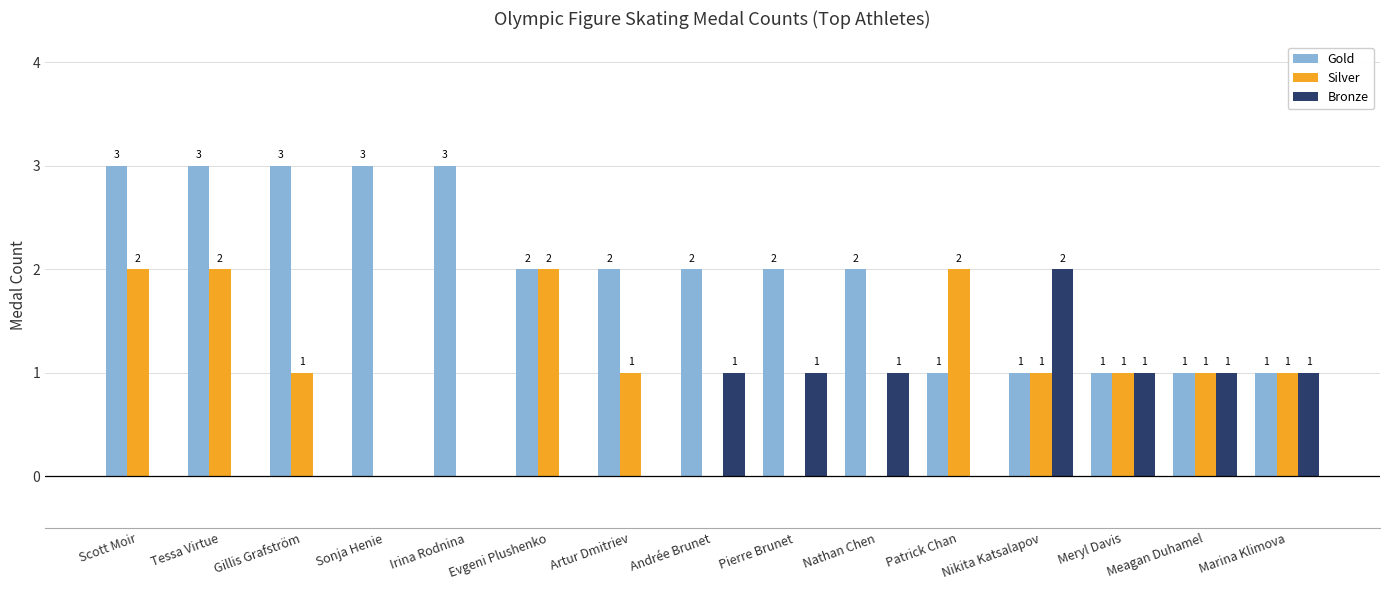

Is it true that Gold equals 1 at Sonja Henie?

False